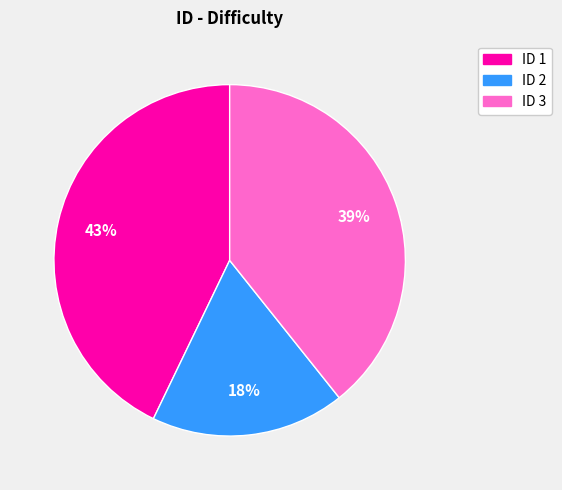

What percentage is the ID 3 slice, to the nearest percent?

39%